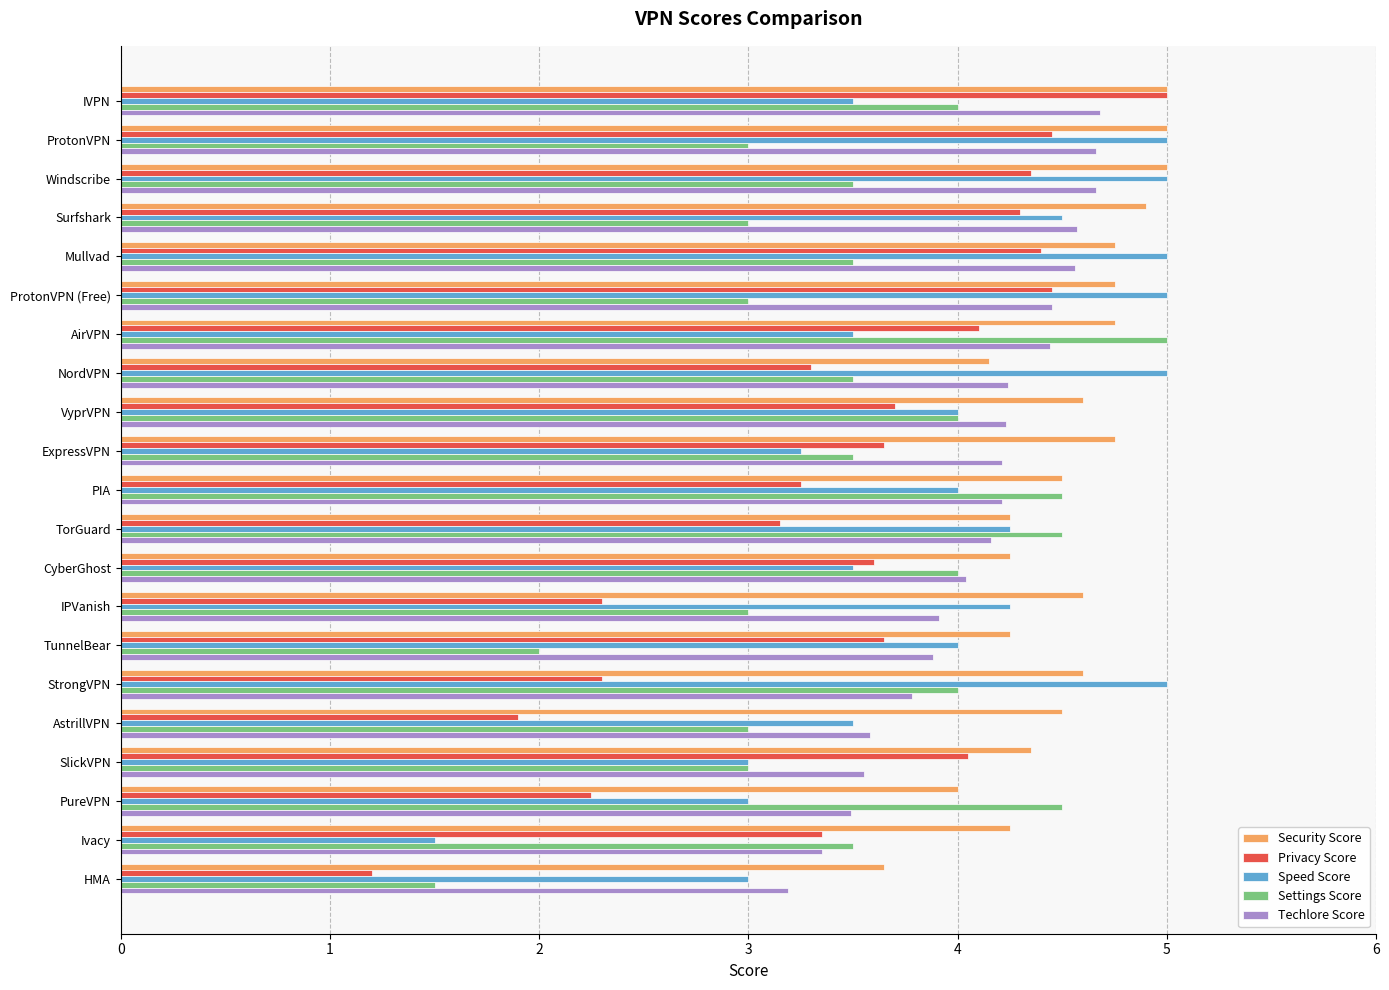

Is the value of Speed Score at PureVPN greater than the value of Settings Score at NordVPN?

No